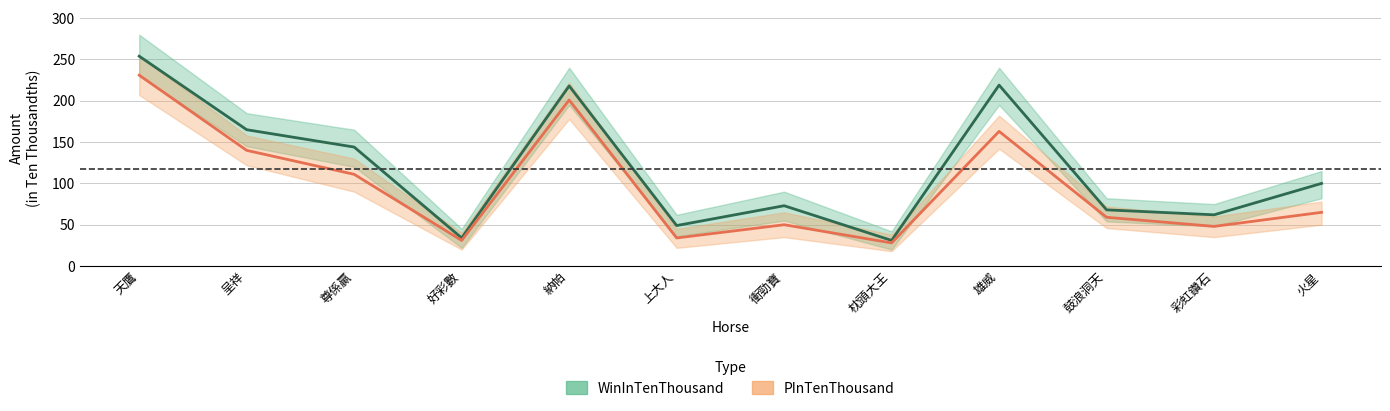

At which label is PInTenThousand closest to 129?

呈祥